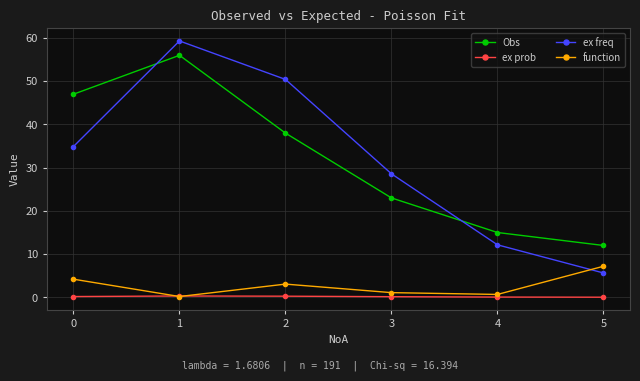

What is the sum of all ex freq values?

191.0